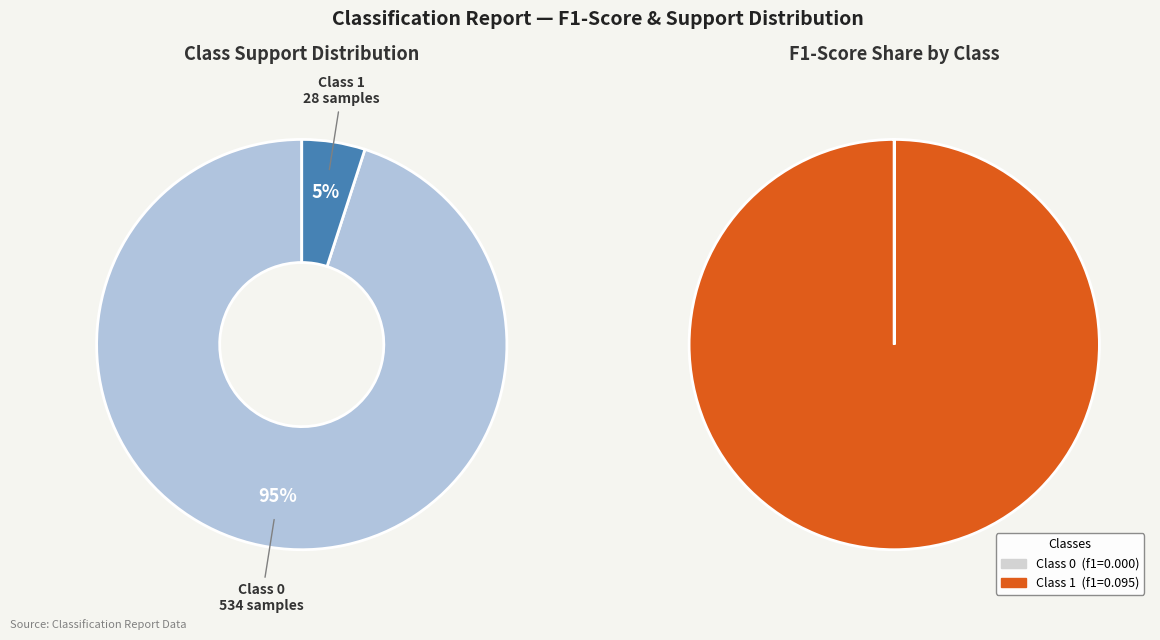

How many segments does this pie chart have?

2